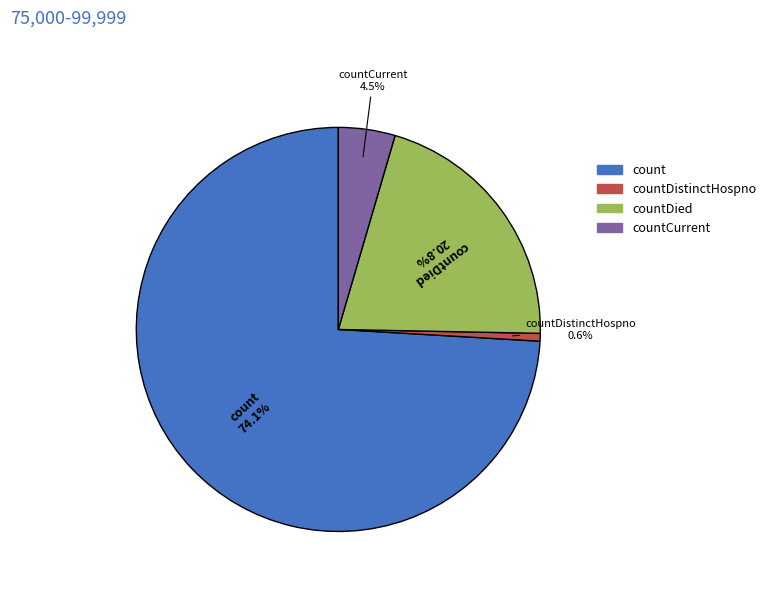

Between countDistinctHospno and countCurrent, which is larger?

countCurrent